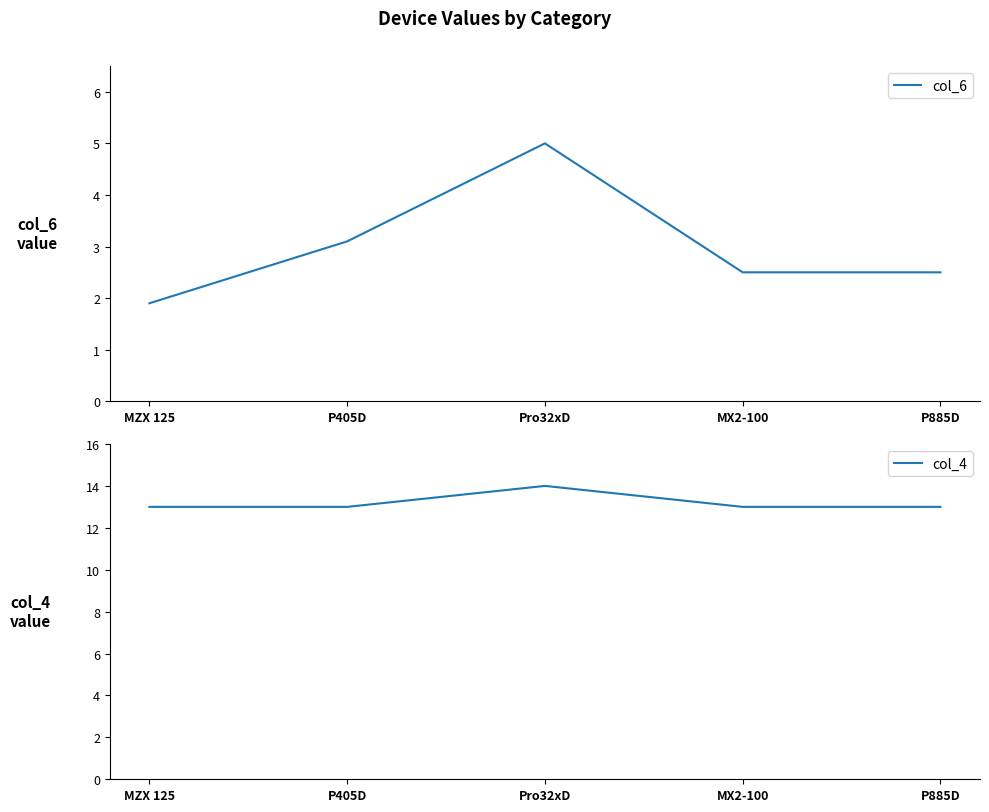

Reading left to right, extract all data points from this chart.

col_6: MZX 125=1.9	P405D=3.1	Pro32xD=5.0	MX2-100=2.5	P885D=2.5
col_4: MZX 125=13.0	P405D=13.0	Pro32xD=14.0	MX2-100=13.0	P885D=13.0